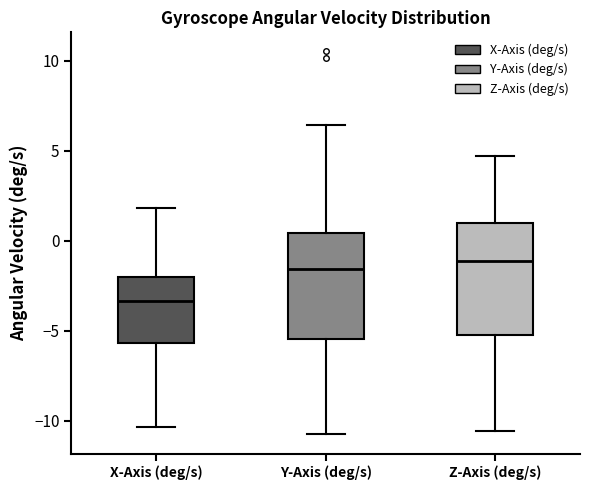

Reading left to right, read every box against the y-axis: the position of its median line, the range the box covers, and the ends of its whiskers. The values are not printed on the chart, so give them approximately, as read against the axis.

X-Axis (deg/s): median -3.5, box -5.5 to -2.0, whiskers -10.5 to 2.0
Y-Axis (deg/s): median -1.5, box -5.5 to 0.5, whiskers -11.0 to 6.5
Z-Axis (deg/s): median -1.0, box -5.0 to 1.0, whiskers -10.5 to 4.5